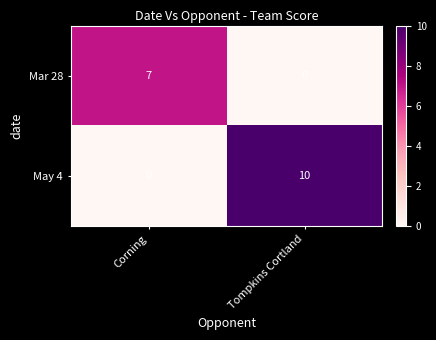

What is the difference between the maximum and minimum values in the Mar 28 series?

7